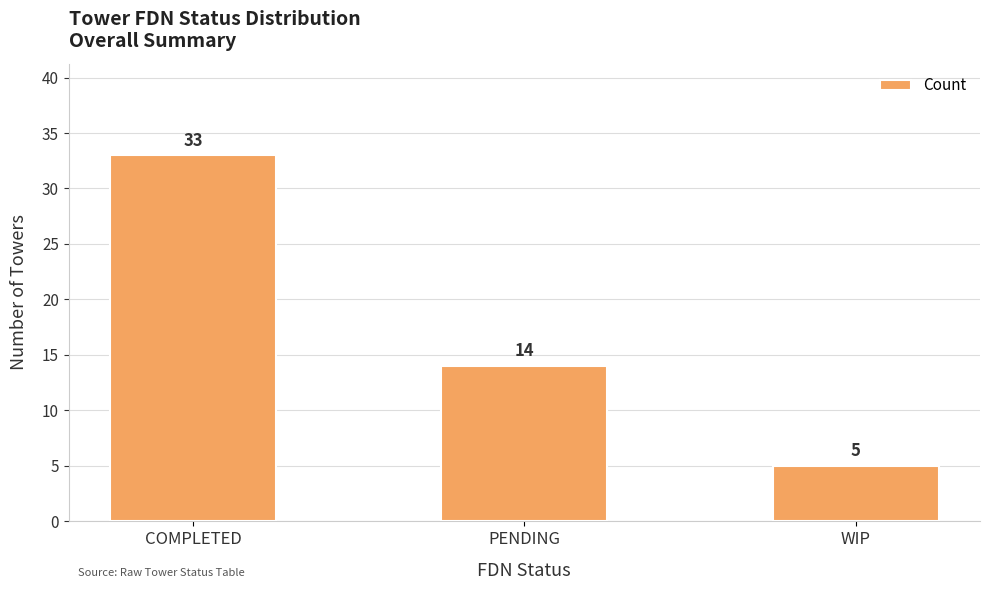

What is the greatest value displayed?

33